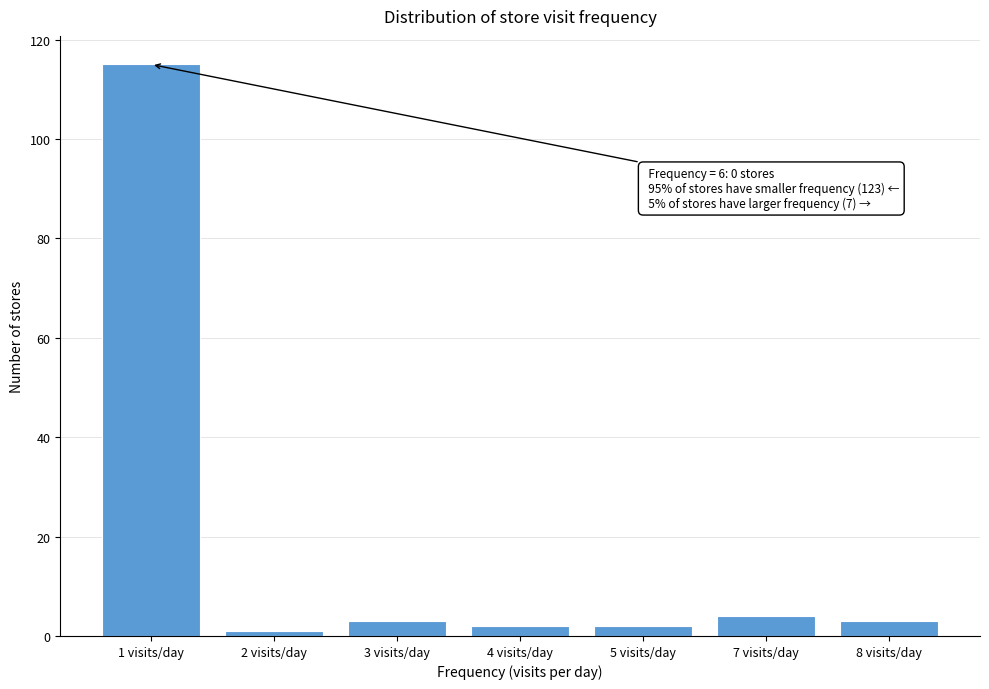

Reading left to right, extract all data points from this chart.

1 visits/day=115	2 visits/day=1	3 visits/day=3	4 visits/day=2	5 visits/day=2	7 visits/day=4	8 visits/day=3